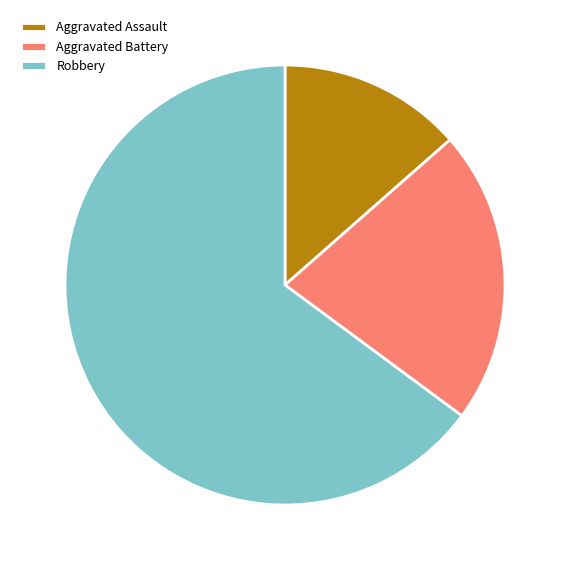

Is there a majority slice in this chart?

Yes